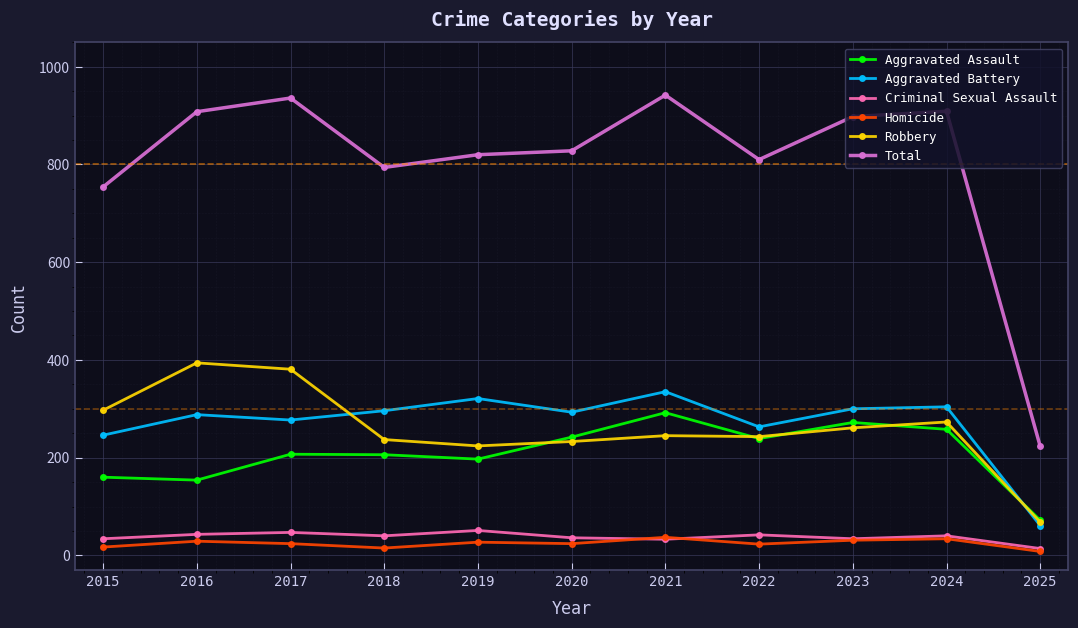

Is it true that Robbery equals 297 at 2015?

True